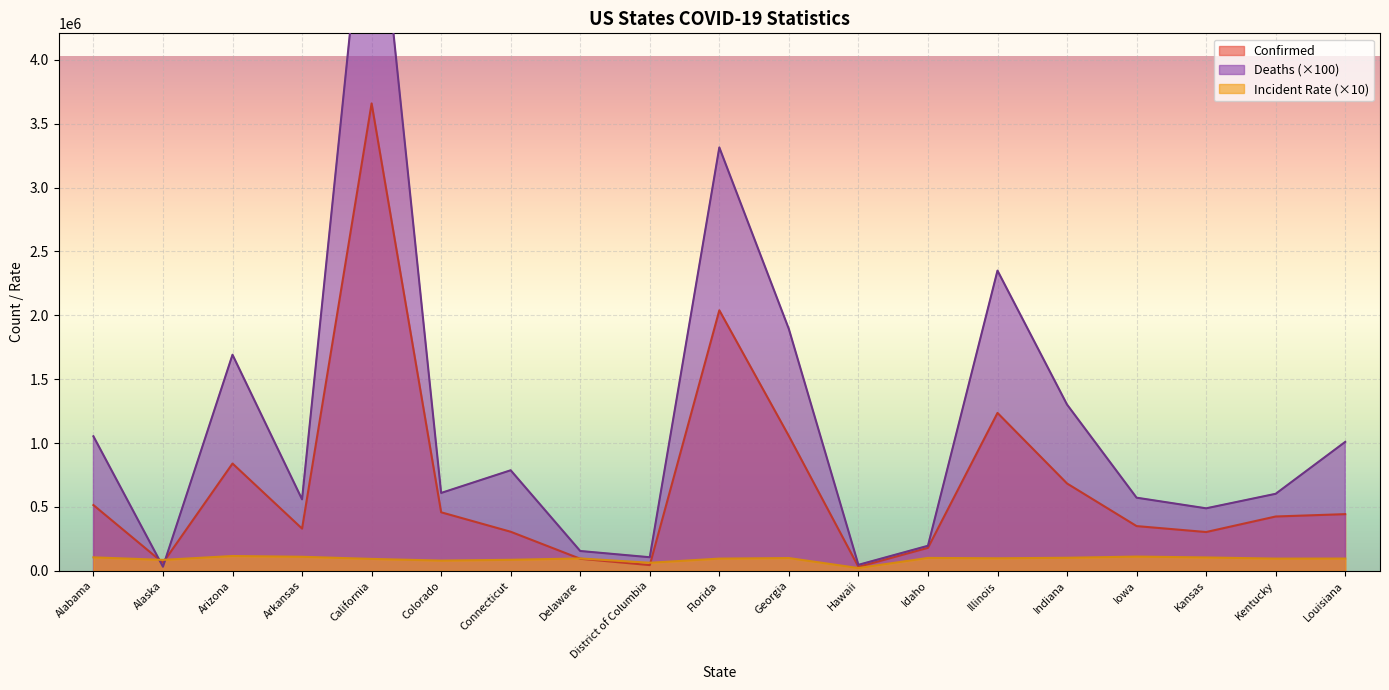

True or false: Confirmed has more than 1 points higher than both neighbors.

True